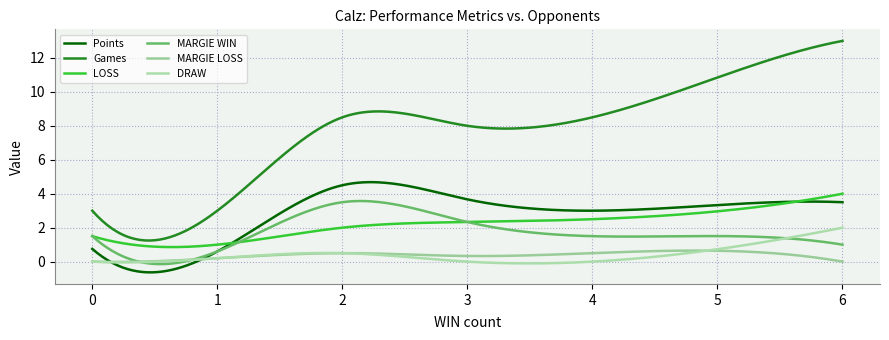

What are all the series names shown in the legend?

Points, Games, LOSS, MARGIE WIN, MARGIE LOSS, DRAW